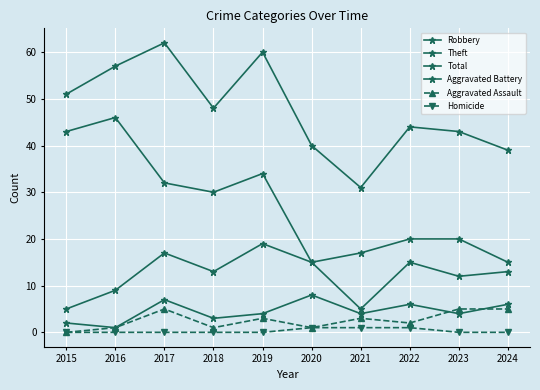

What is the value of the Homicide point at the 7th from the left?

1